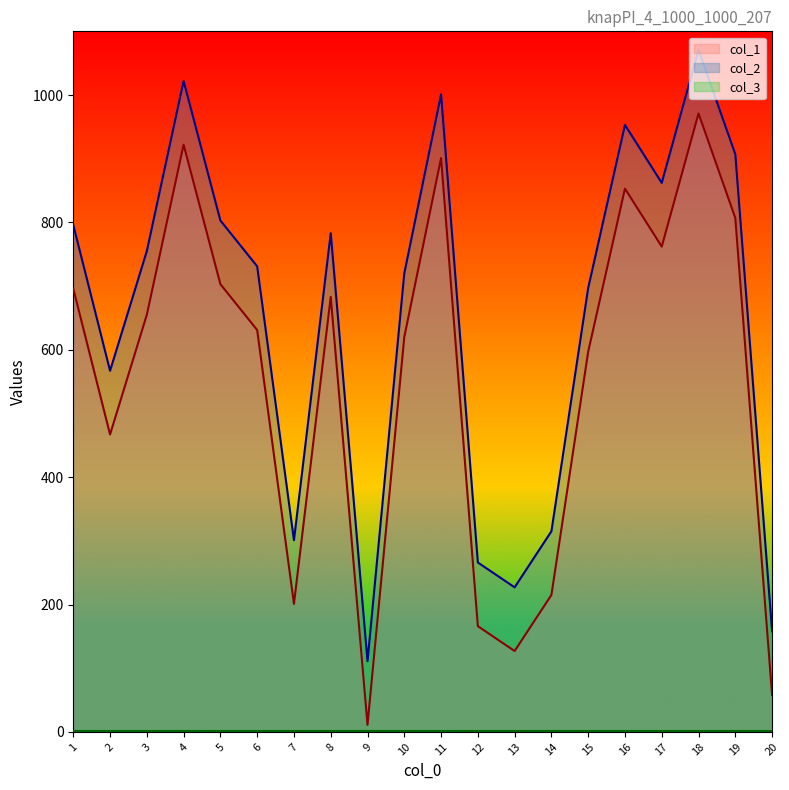

True or false: col_1 has more than 2 points higher than both neighbors.

True